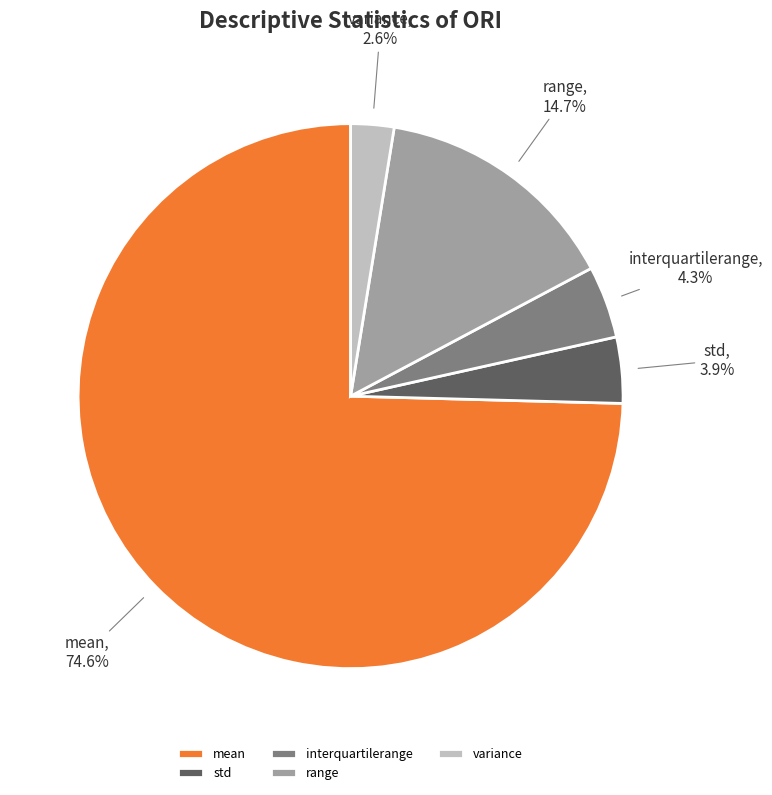

To the nearest percent, what percentage of the pie is interquartilerange?

4%